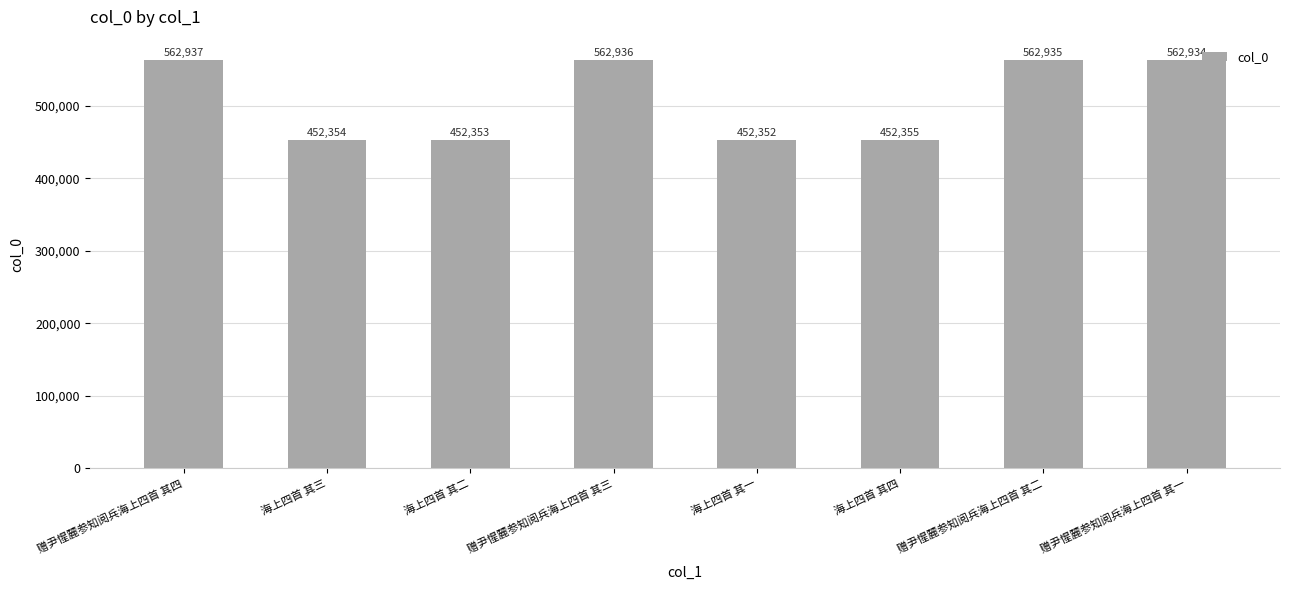

Which category has the lowest value across all series?

海上四首 其一